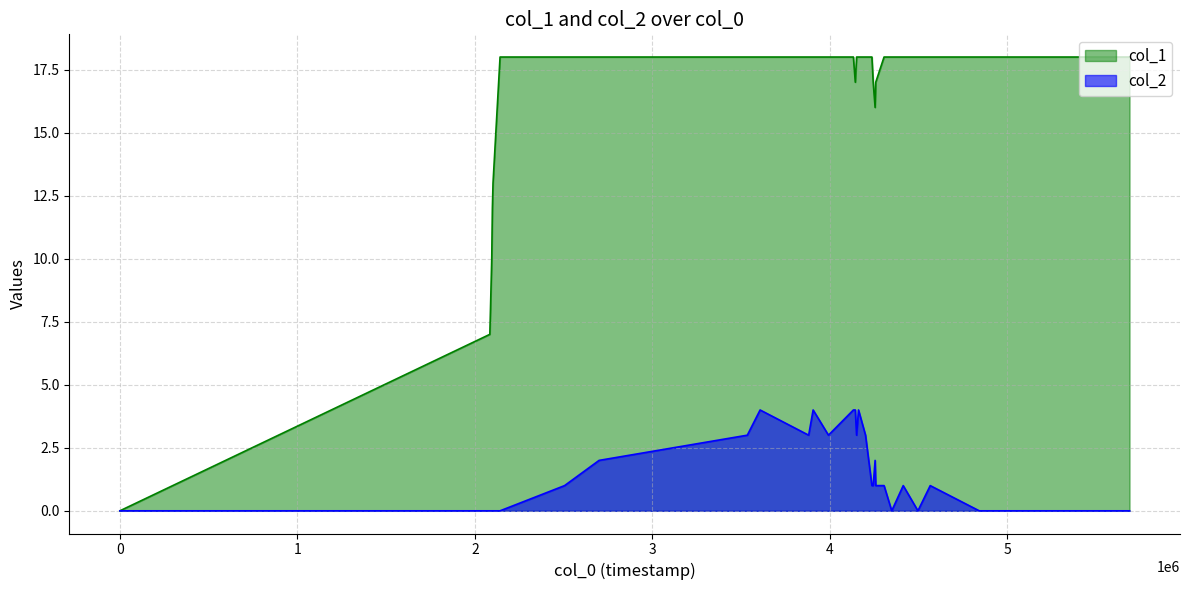

True or false: col_1 and col_2 intersect in this chart.

False